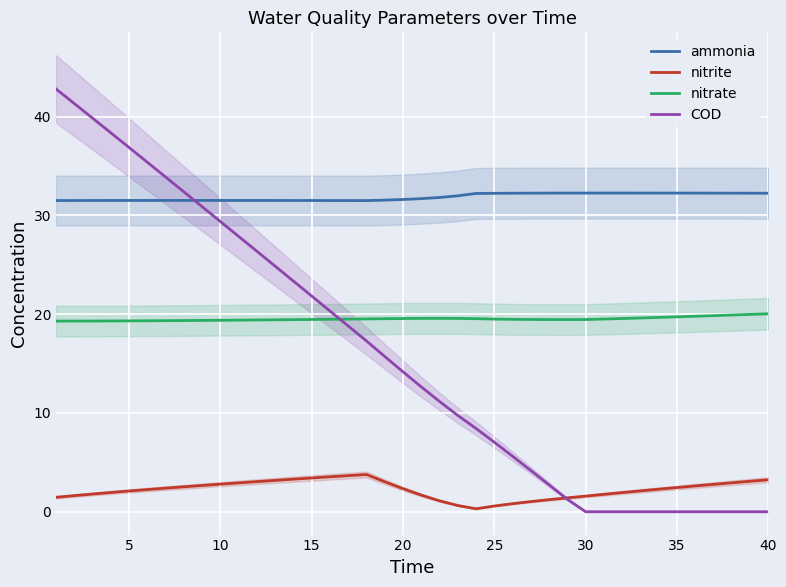

What is the highest value of the nitrite series?

3.8